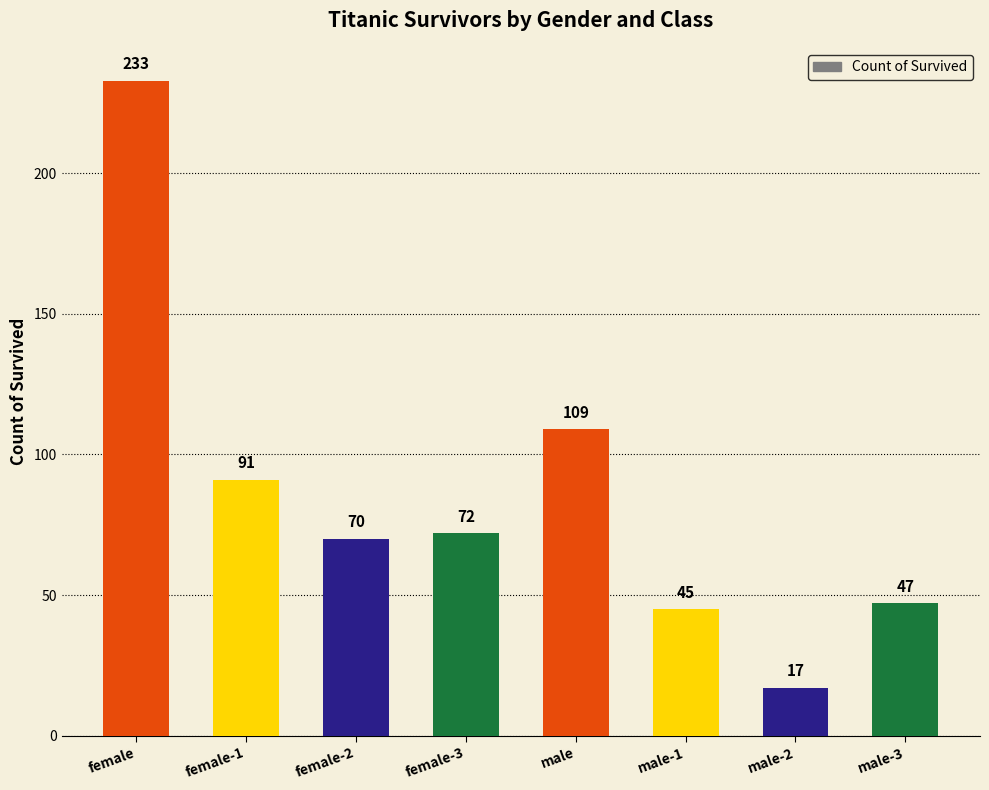

Reading left to right, transcribe all the data shown in this chart.

female=233	female-1=91	female-2=70	female-3=72	male=109	male-1=45	male-2=17	male-3=47